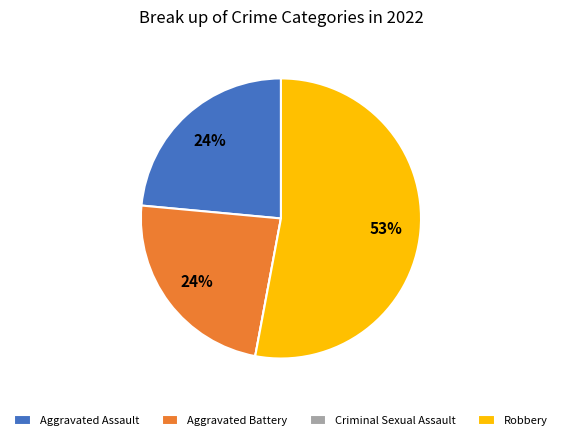

Do Aggravated Battery and Robbery together represent more than half of the pie?

Yes